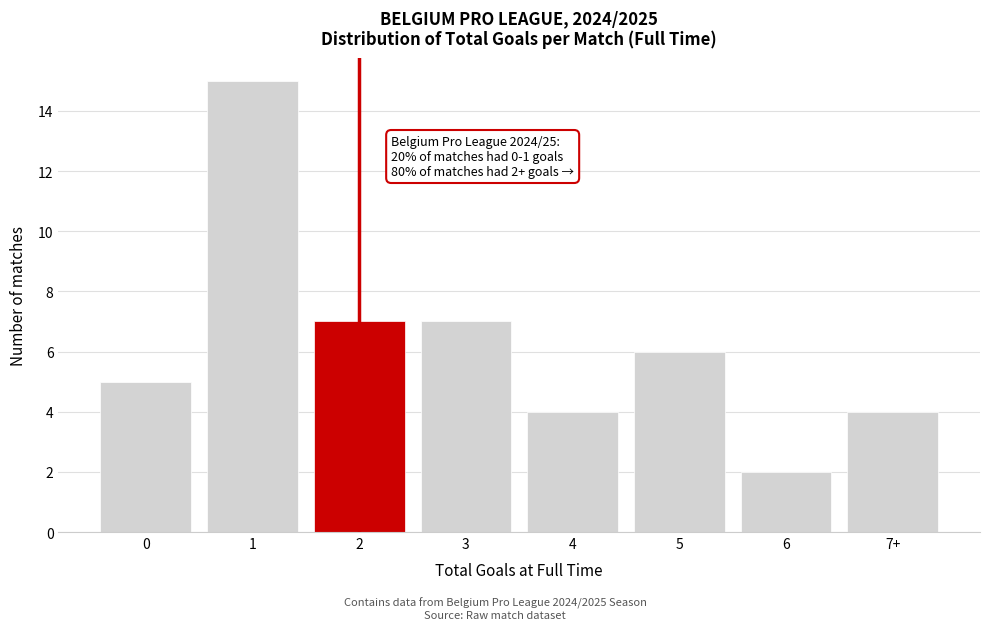

Reading left to right, transcribe all the data shown in this chart.

0=5	1=15	2=7	3=7	4=4	5=6	6=2	7+=4